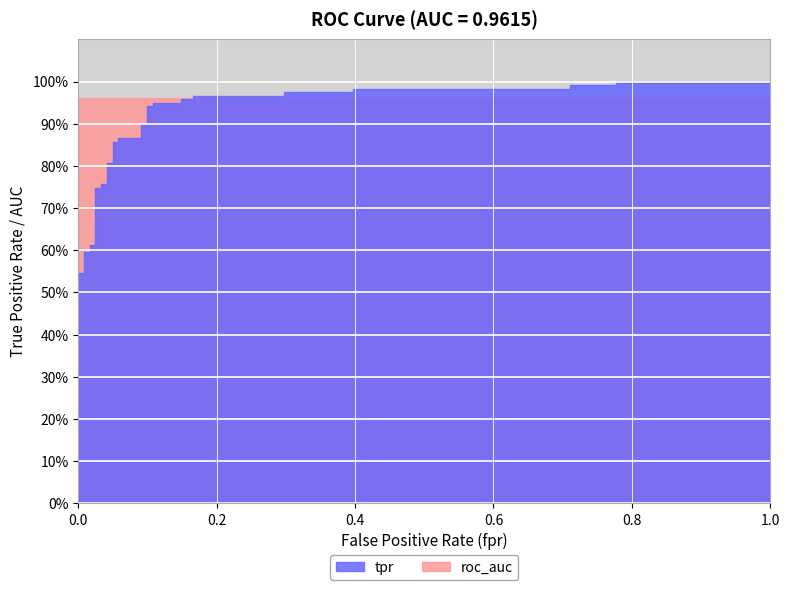

What is the minimum value shown in the chart?

0.5